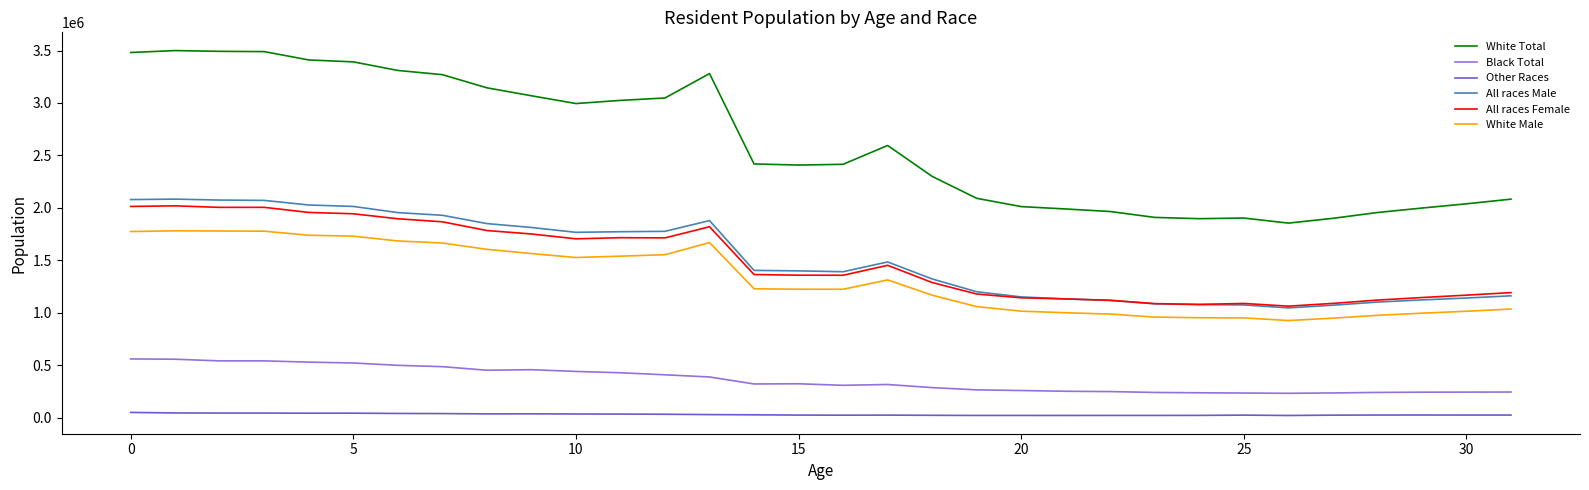

Which series has the largest total across all categories?

White Total